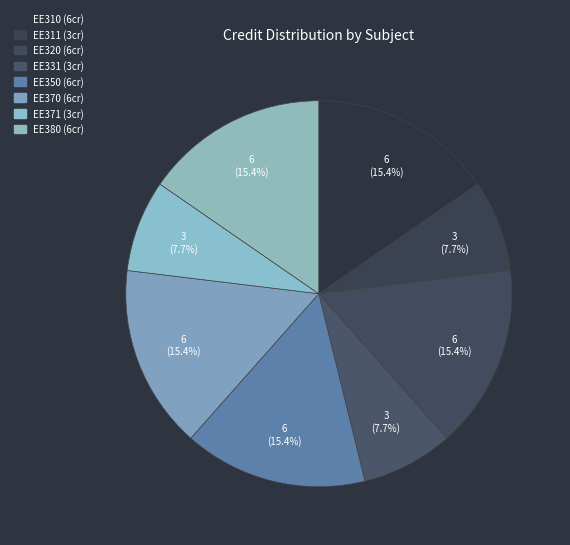

Count the number of slices in the pie.

8